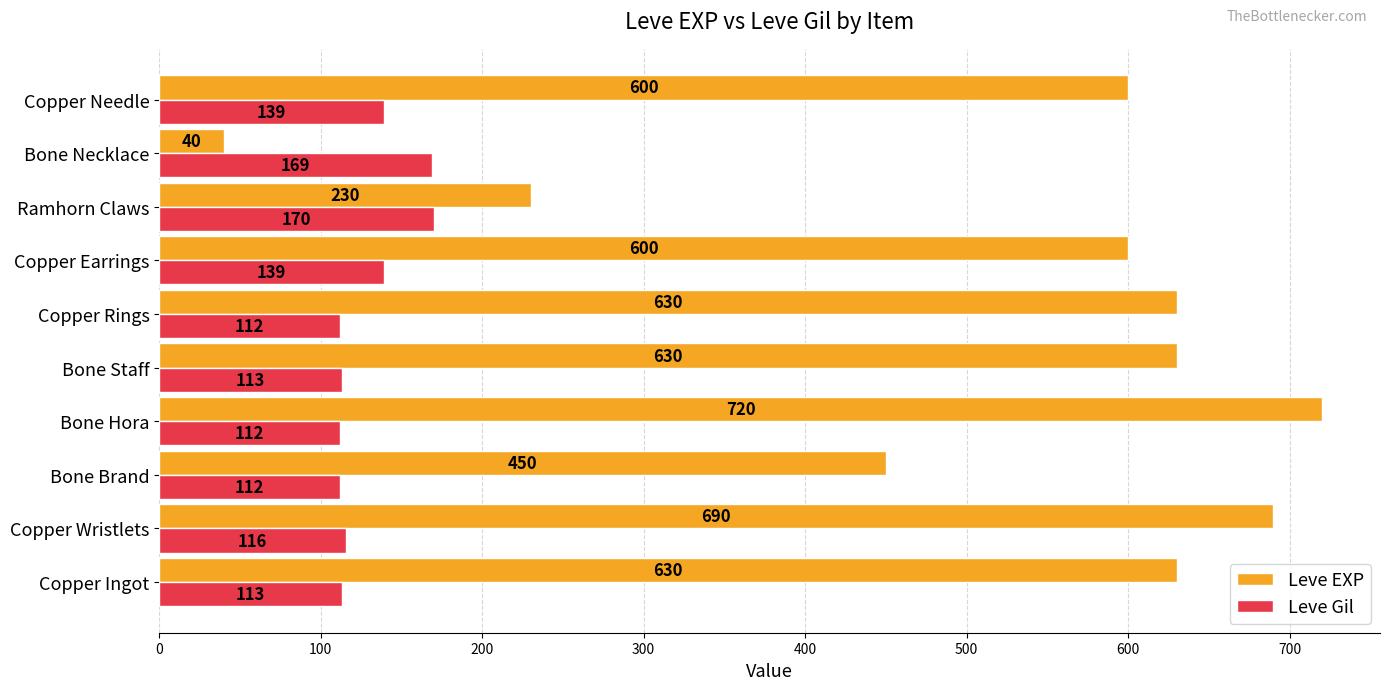

What is the average value of the Leve EXP series?

522